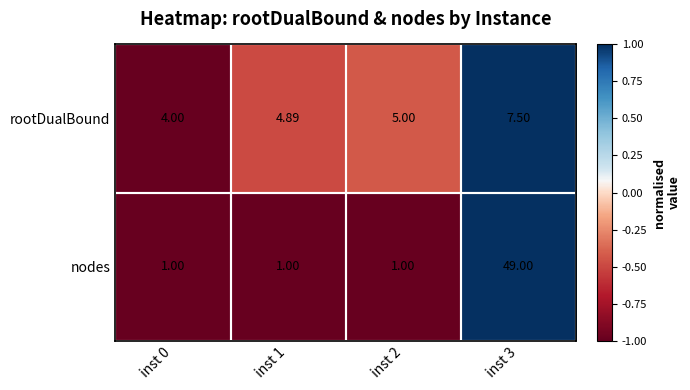

How many series are shown in this chart?

2